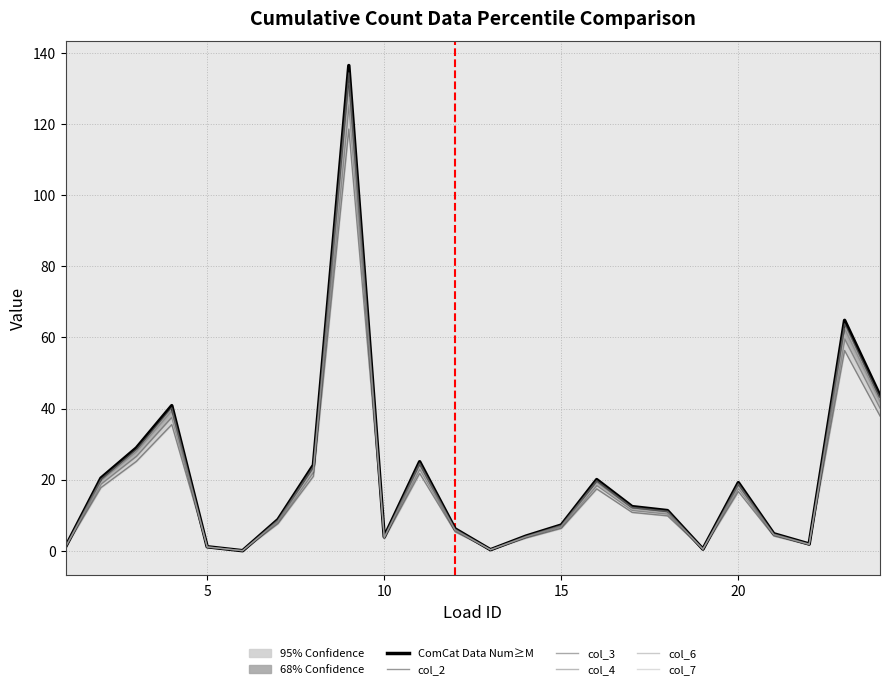

Is the value of col_7 at 18 greater than the value of ComCat Data Num≥M at 12?

Yes